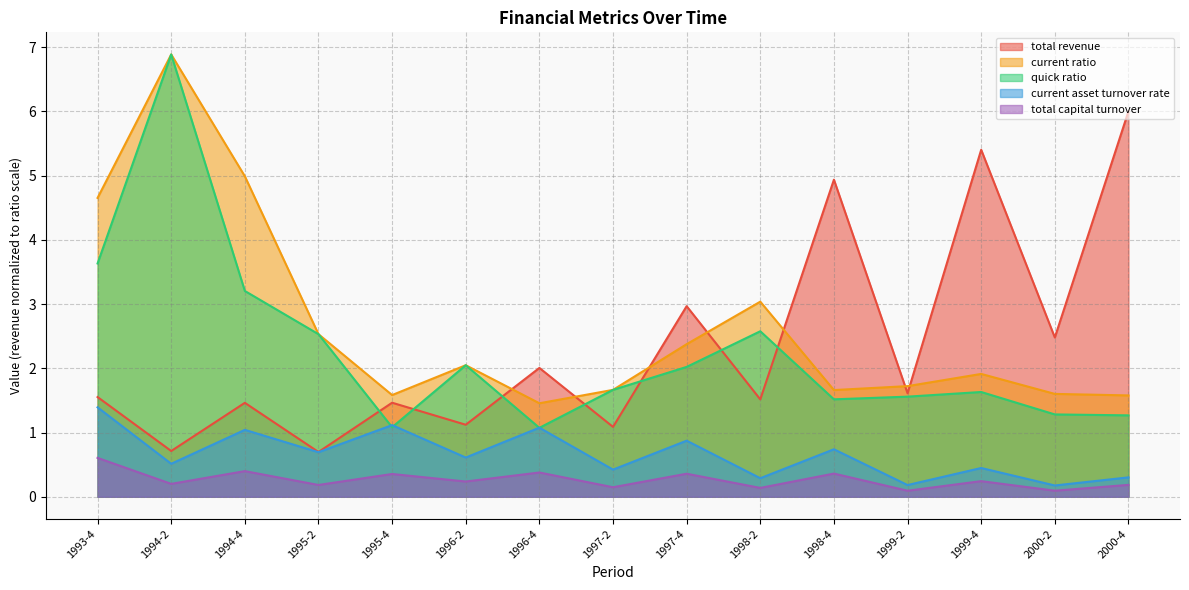

What is the label of the 9th point from the left?

1997-4